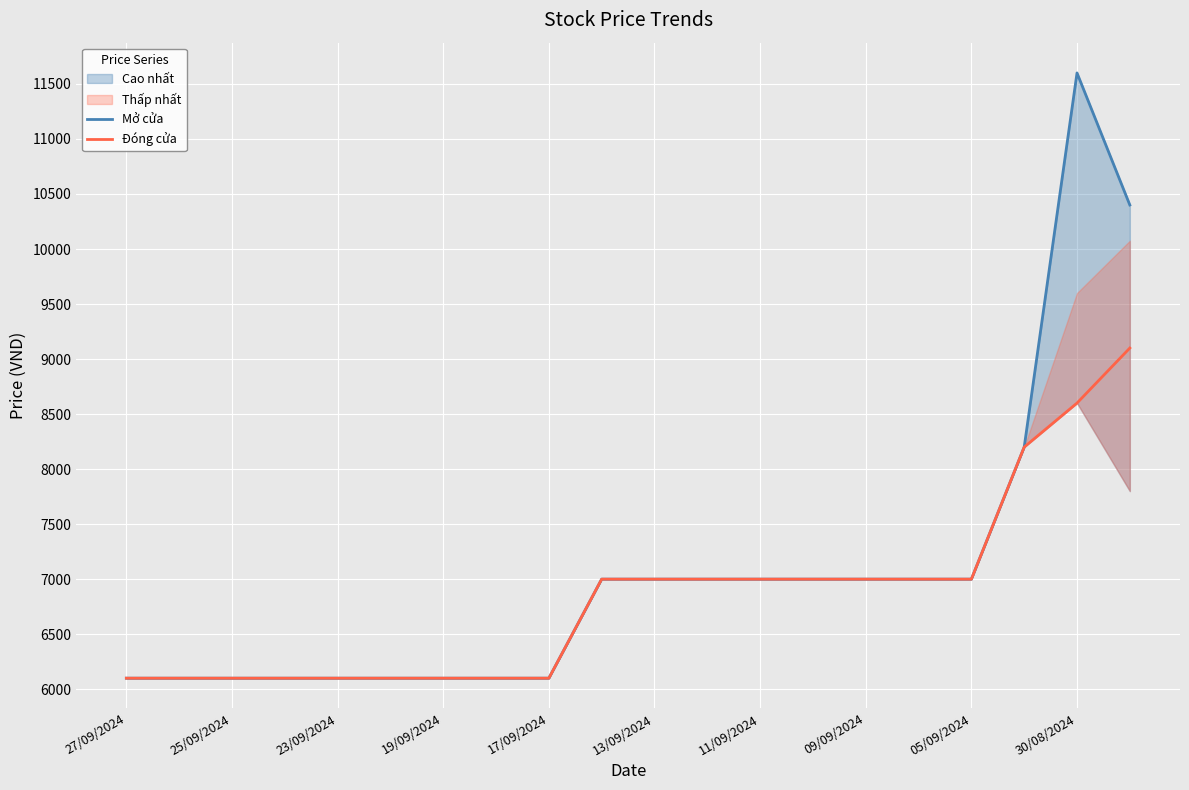

List the series in order of their overall mean, lowest first.

Đóng cửa, Mở cửa